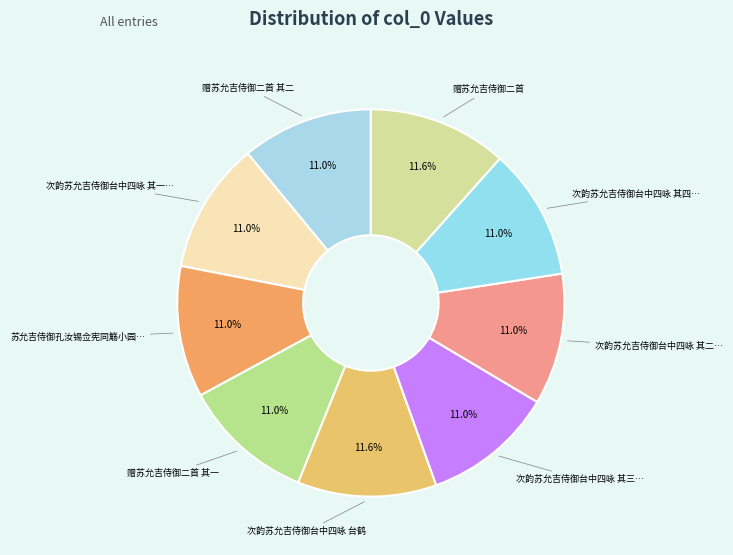

Is there a majority slice in this chart?

No